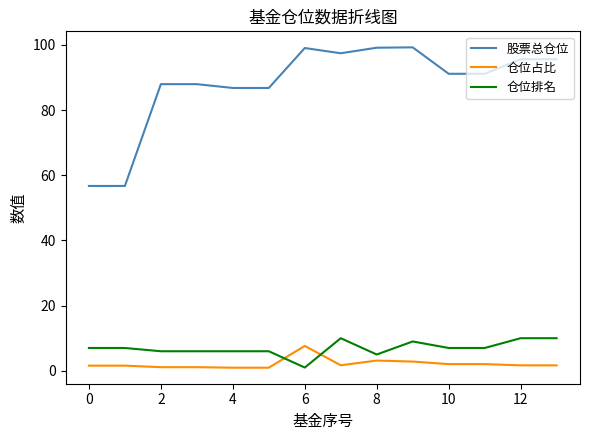

Which series has the largest range (max minus min)?

股票总仓位